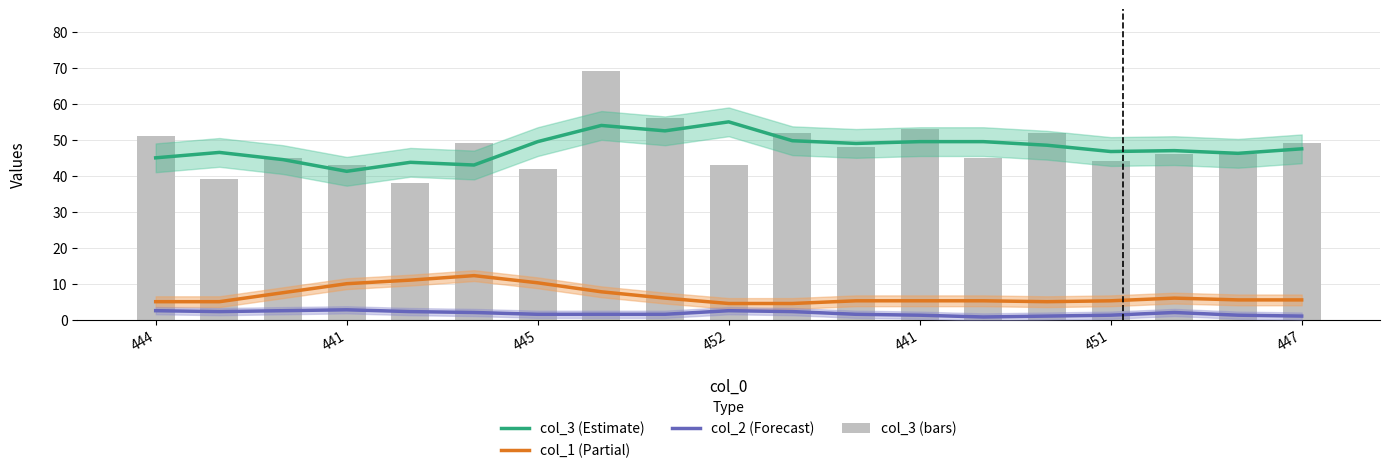

True or false: col_2 (Forecast) has a value of 1.1 at 10.

False